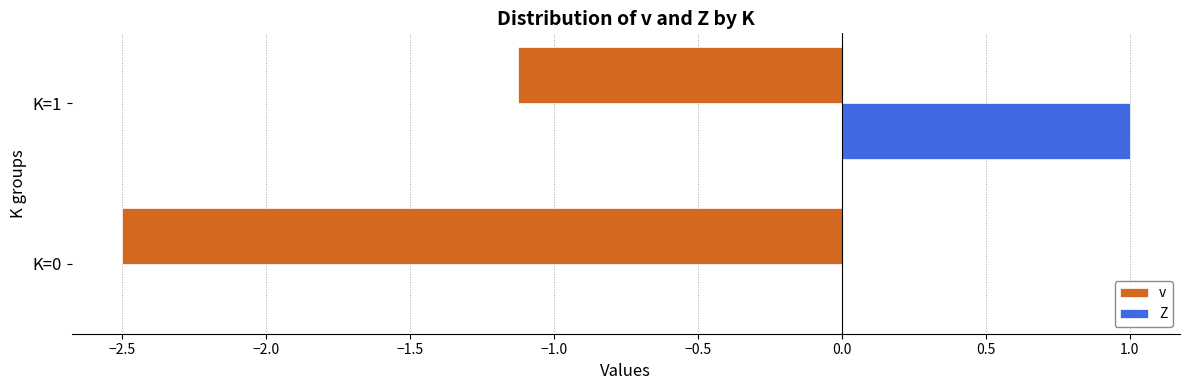

Which series has the widest spread of values?

v